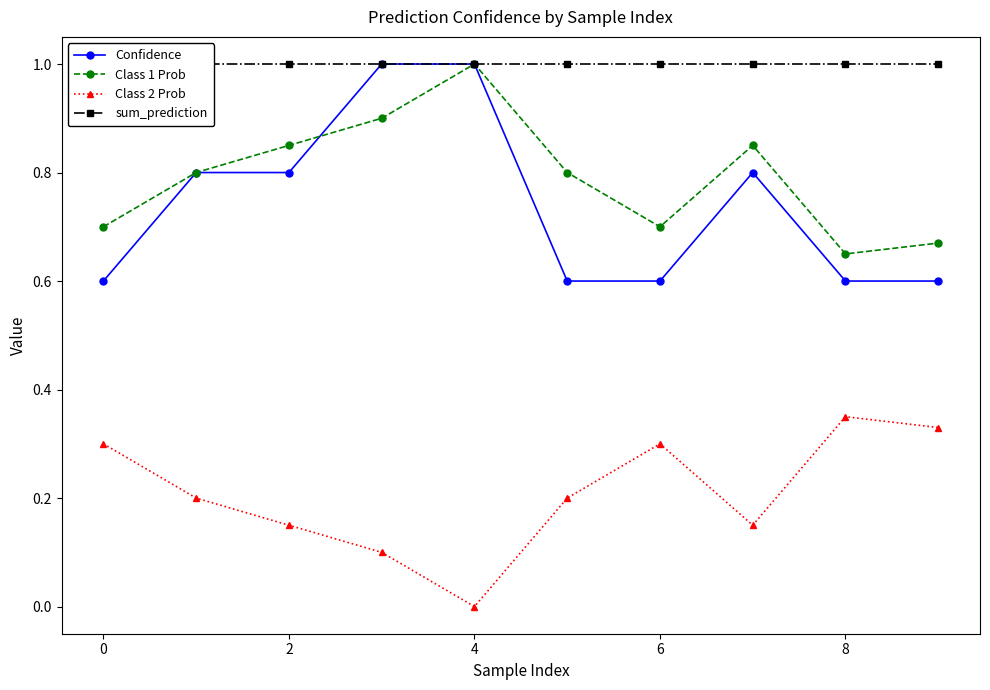

What value does the Confidence series have at 0?

0.6